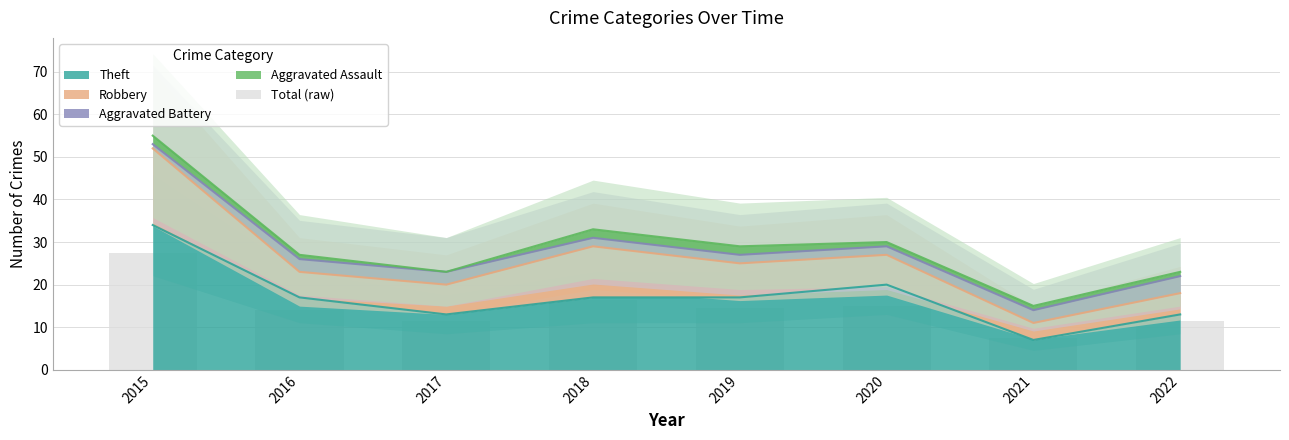

Which label corresponds to the largest value in the chart?

2015